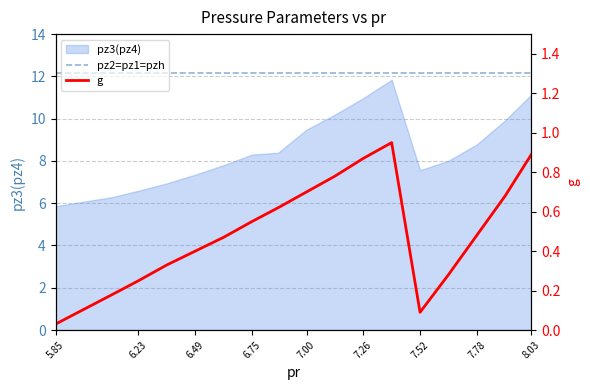

How many lines are shown in the chart?

2